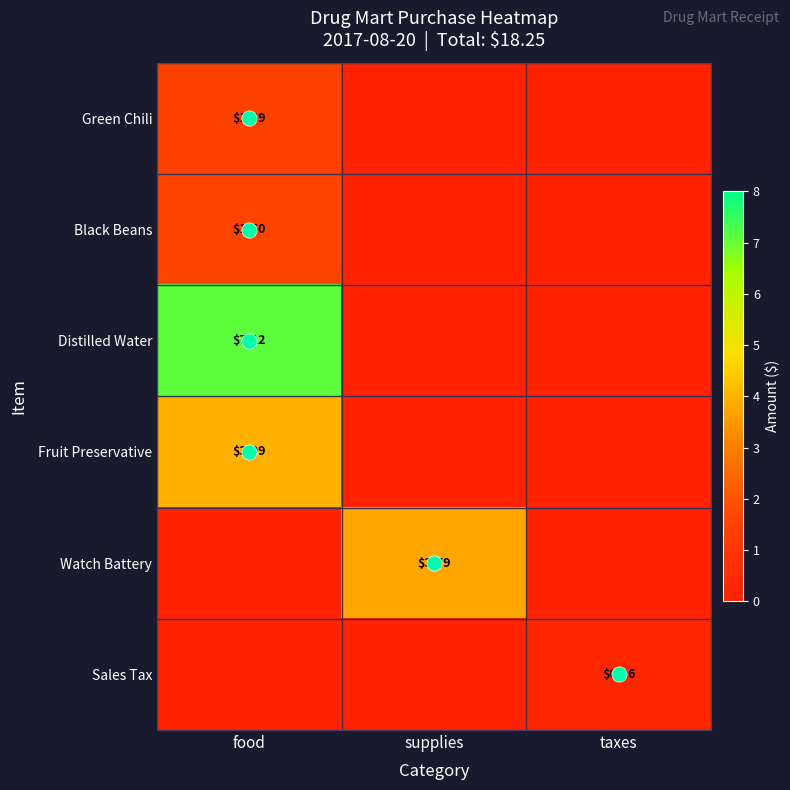

How many series are shown in this chart?

6